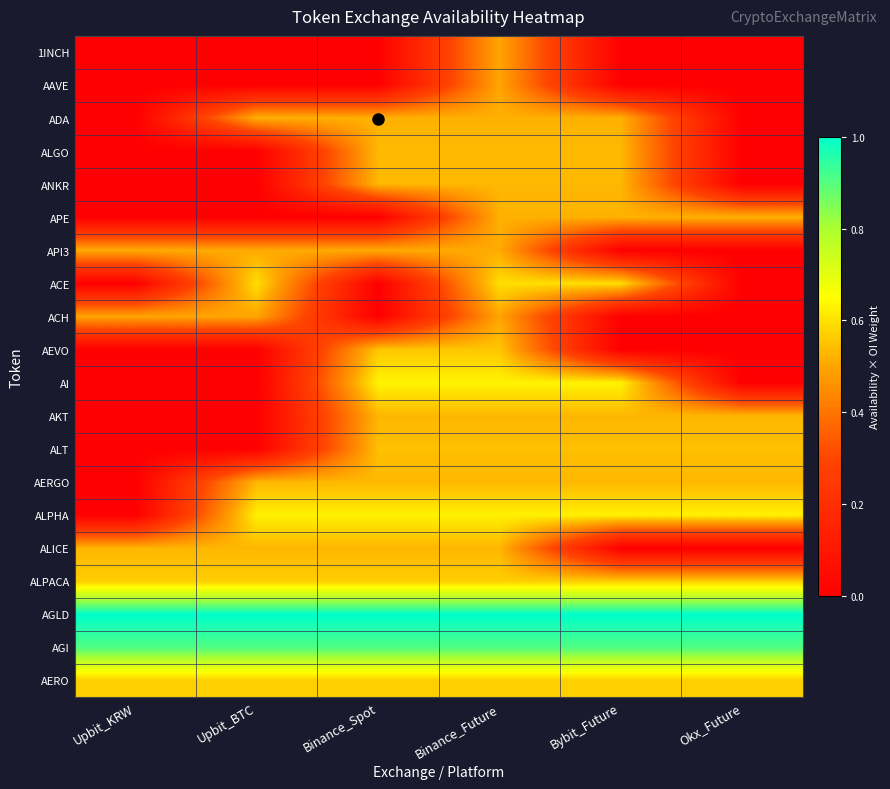

At Binance_Future, list the series in order from largest to smallest.

AGLD, AGI, AI, ALPHA, ACE, AERO, ALPACA, AEVO, ALT, ALGO, ANKR, AERGO, AKT, ALICE, APE, ADA, API3, ACH, AAVE, 1INCH